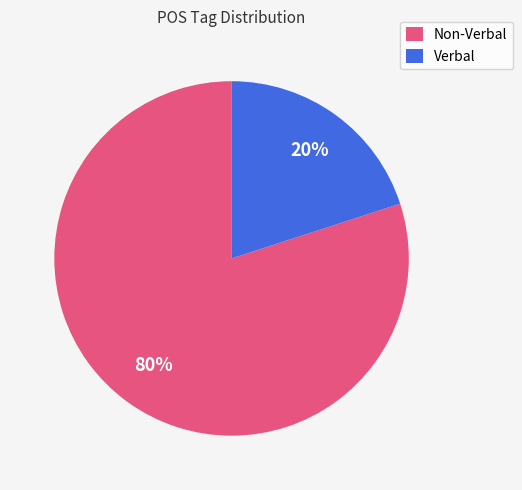

Which has a higher value, Non-Verbal or Verbal?

Non-Verbal